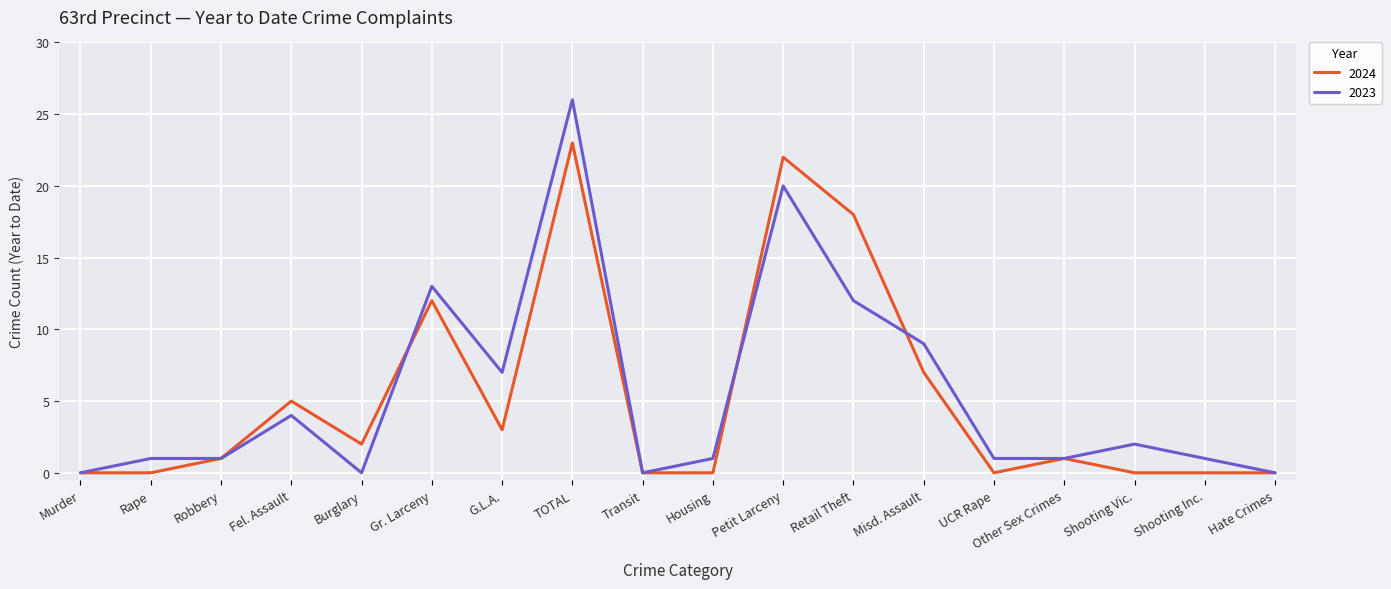

What is the greatest value displayed?

26